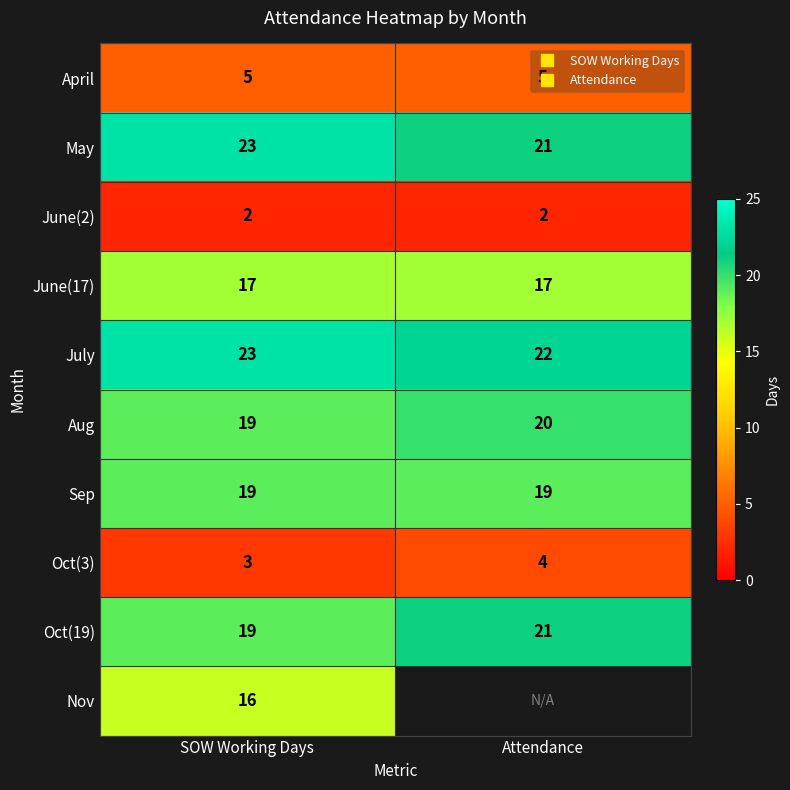

Rank the series at SOW Working Days from highest to lowest value.

May, July, Aug, Sep, Oct(19), June(17), Nov, April, Oct(3), June(2)